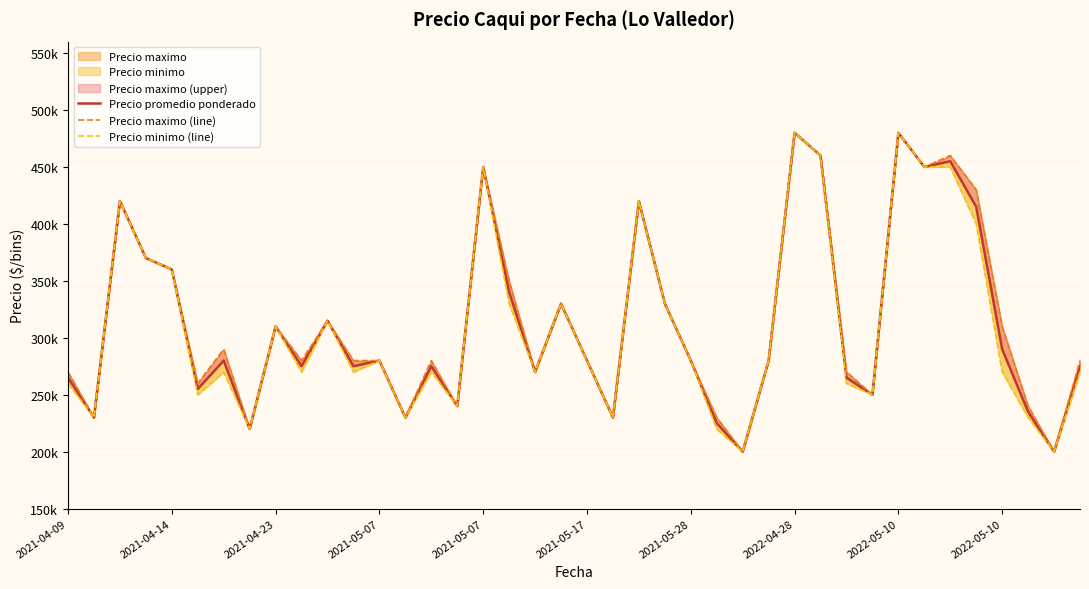

Read the Precio minimo (line) value at 37, to the nearest 10.

230000